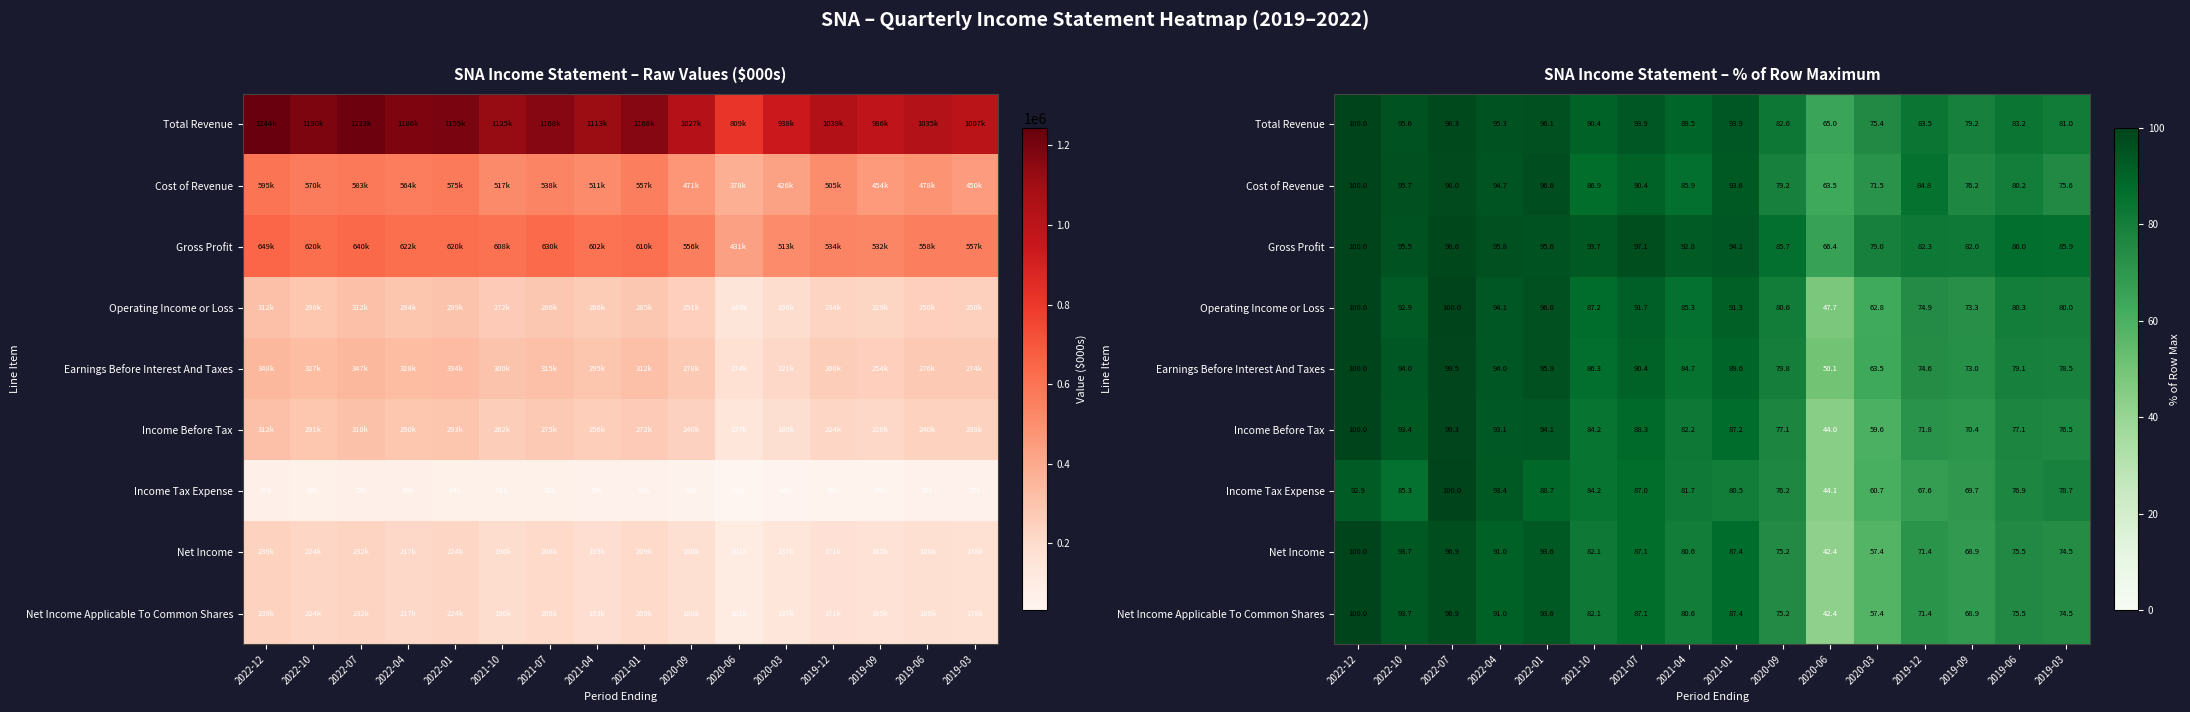

Which has a higher value, 2020-06 or 2022-01?

2022-01